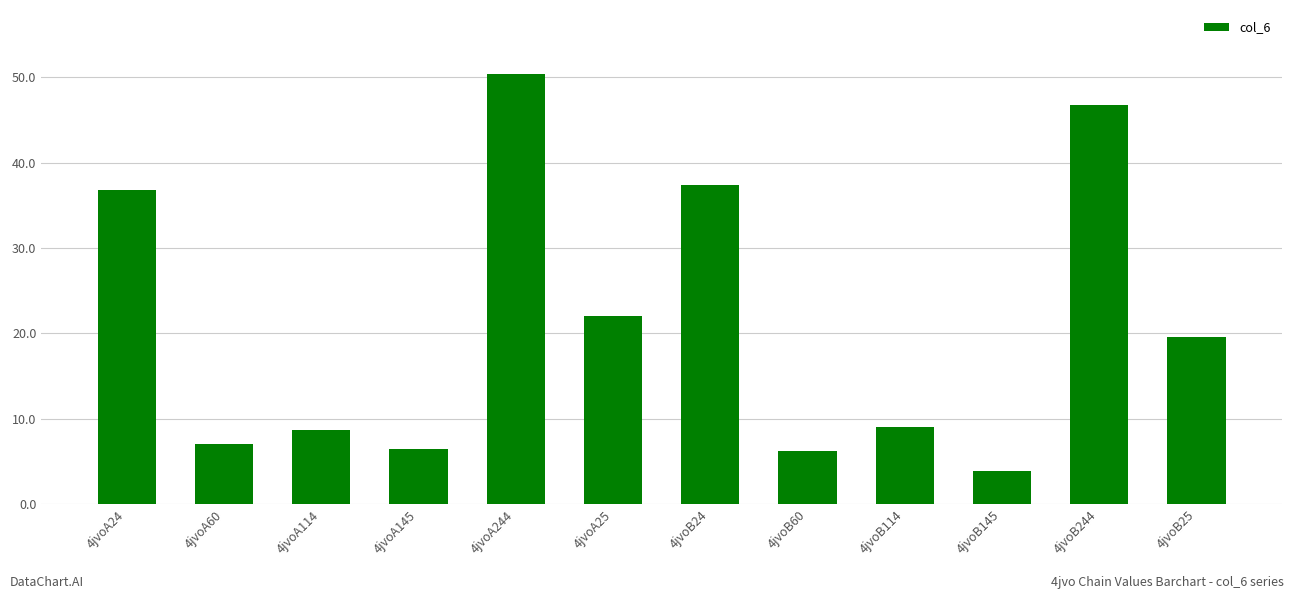

How many bars are there in total?

12